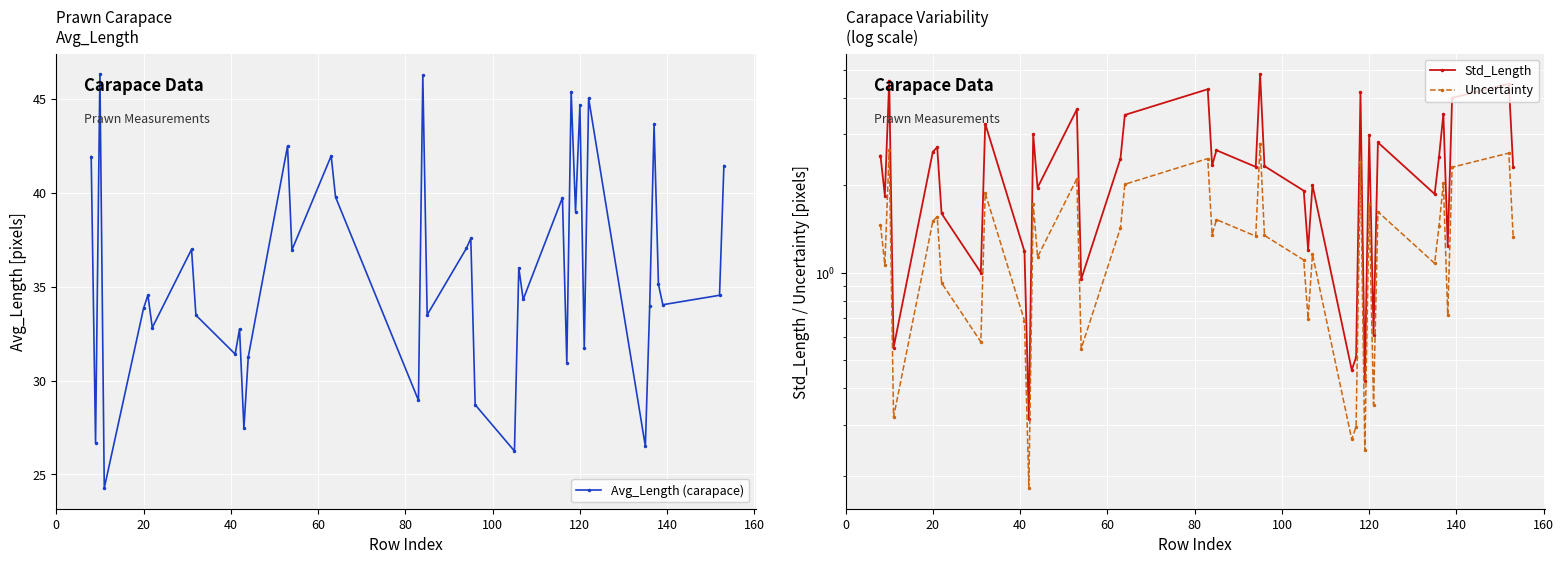

What is the minimum value for Avg_Length (carapace)?

24.3